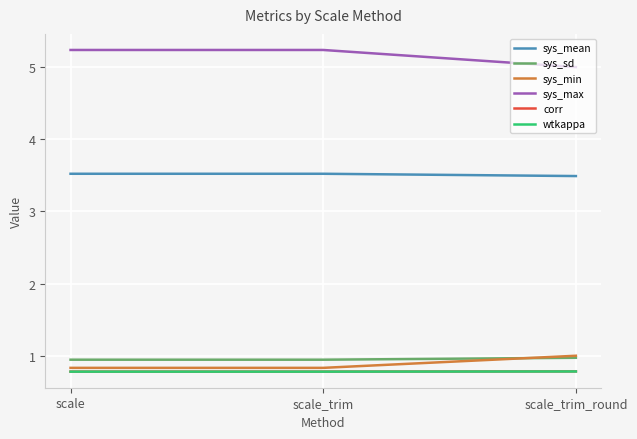

How many lines are shown in the chart?

6